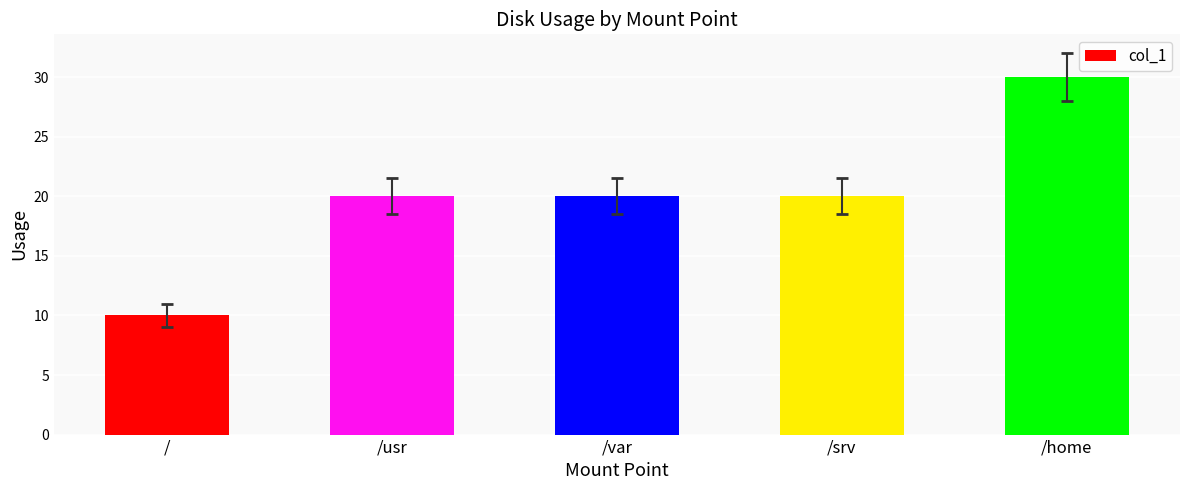

Count the number of categories in the chart.

5